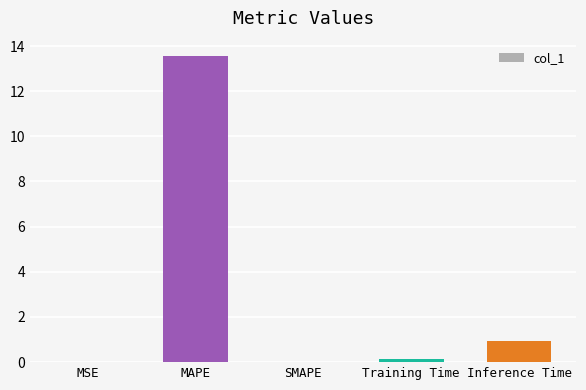

What is the change in value from SMAPE to Inference Time?

+0.9